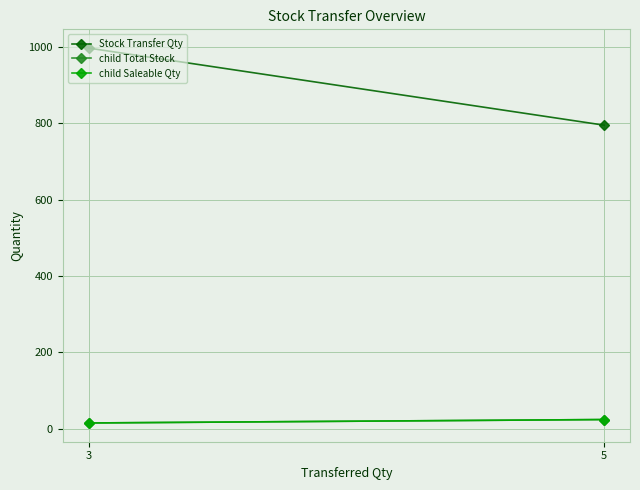

What is the value of the child Total Stock point at the 1st from the left?

15